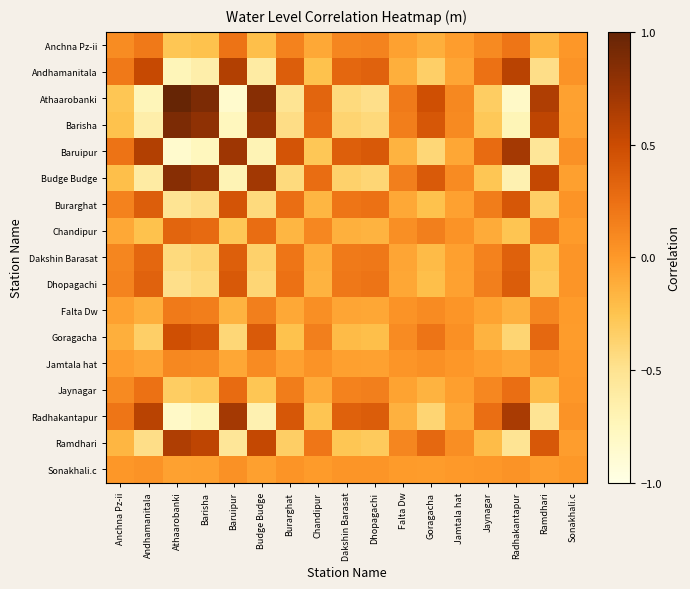

Which series has the largest range (max minus min)?

Athaarobanki